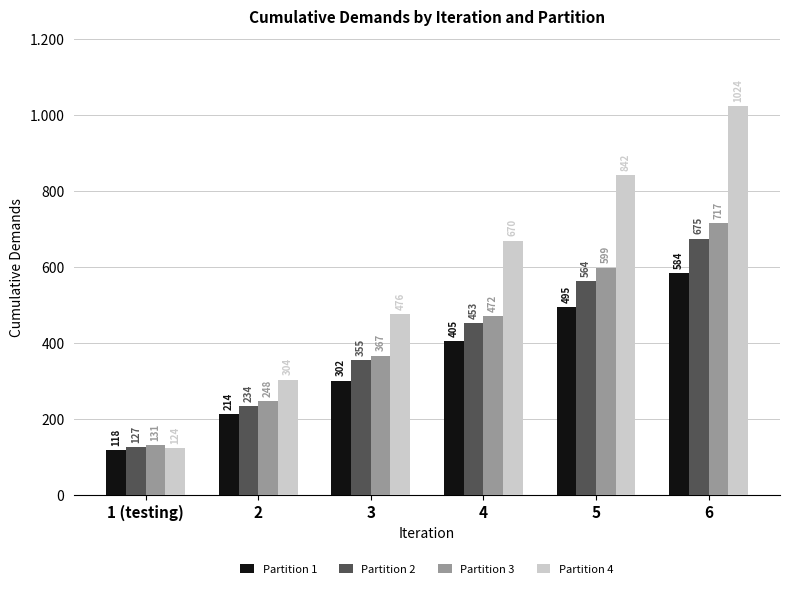

Between 3 and 6, which series saw the biggest shift?

Partition 4